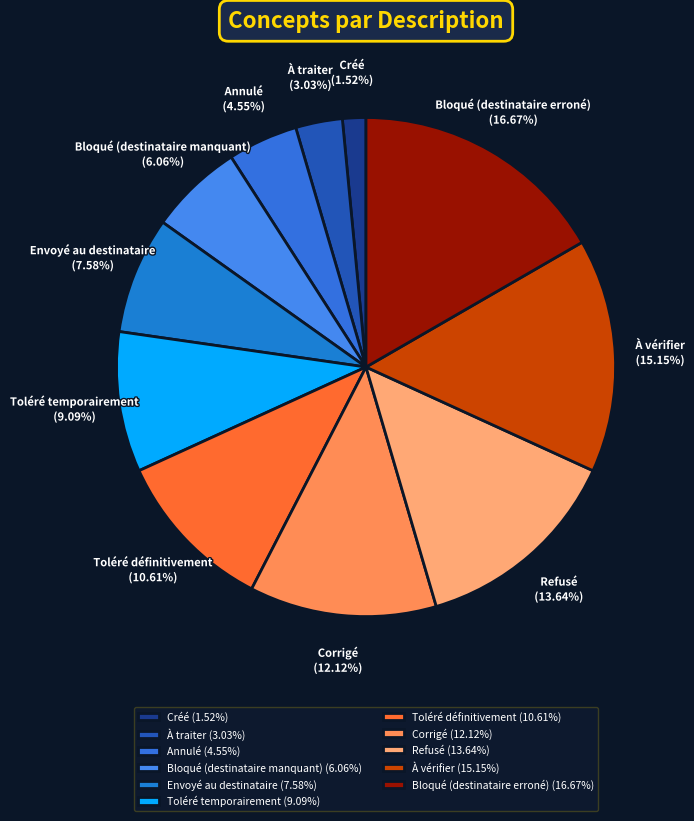

What is the smallest slice in the pie chart?

Créé